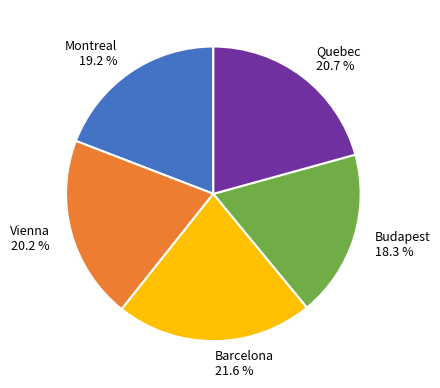

What is the total percentage of Budapest and Montreal?

37.5%